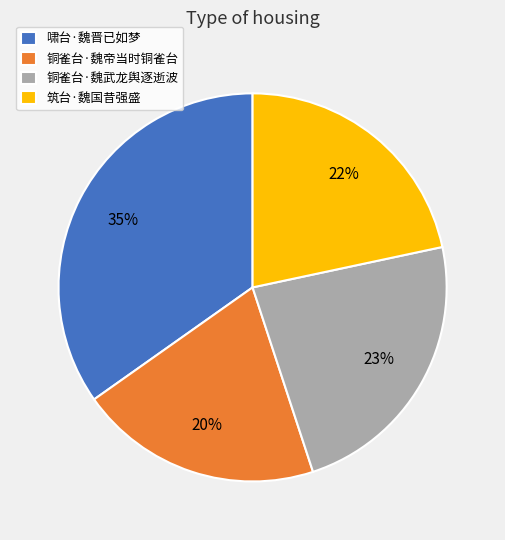

Rank the categories by value from lowest to highest.

铜雀台·魏帝当时铜雀台, 筑台·魏国昔强盛, 铜雀台·魏武龙舆逐逝波, 啸台·魏晋已如梦